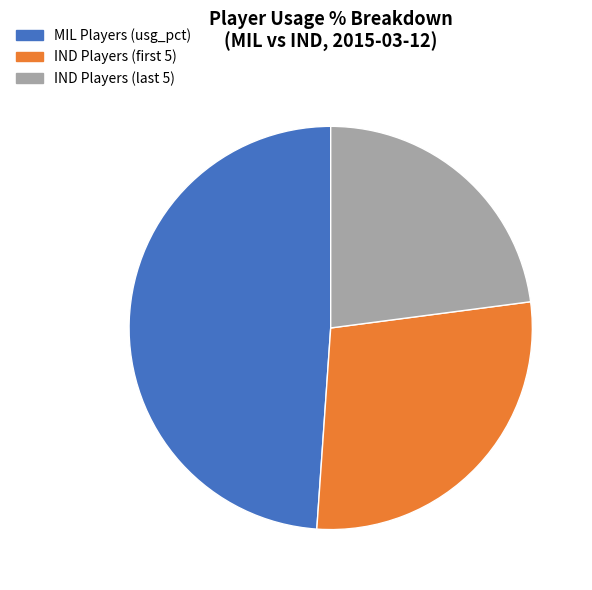

Does any single category account for the majority?

No